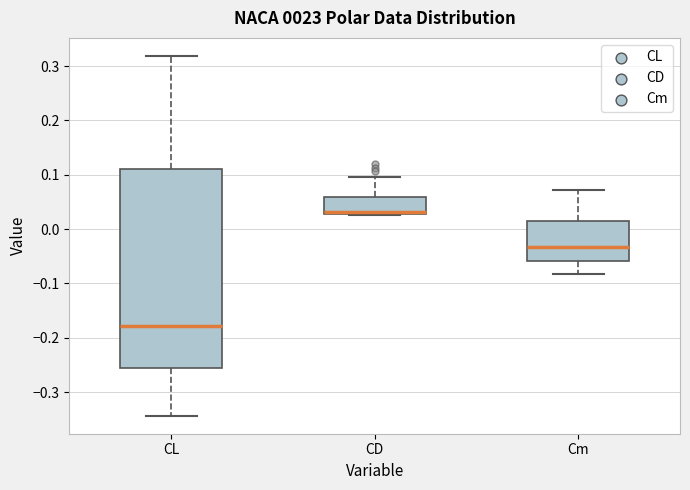

Which box's median line is the highest?

CD